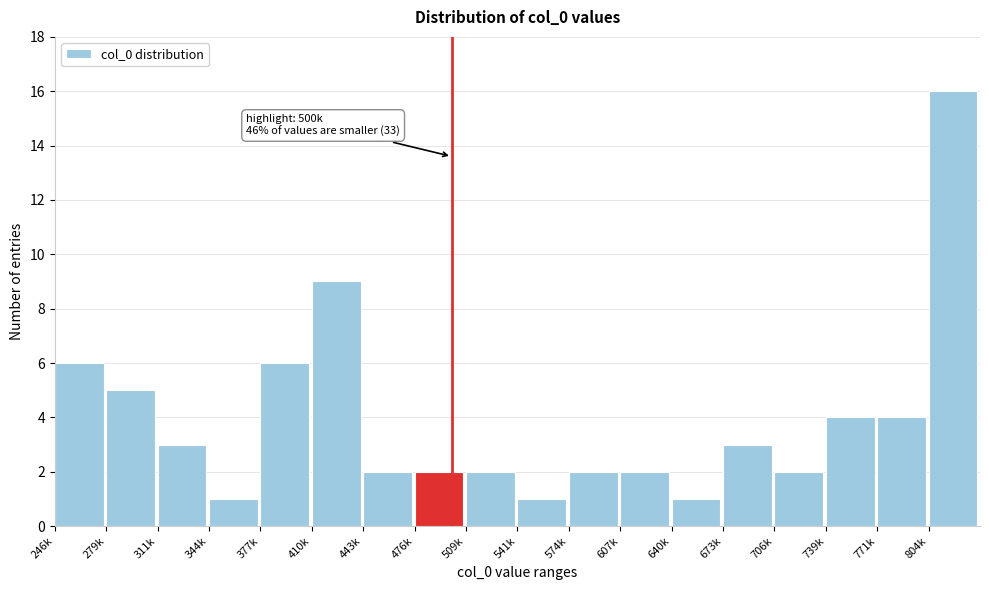

Reading right to left, transcribe all the data shown in this chart.

16	4	4	2	3	1	2	2	1	2	2	2	9	6	1	3	5	6